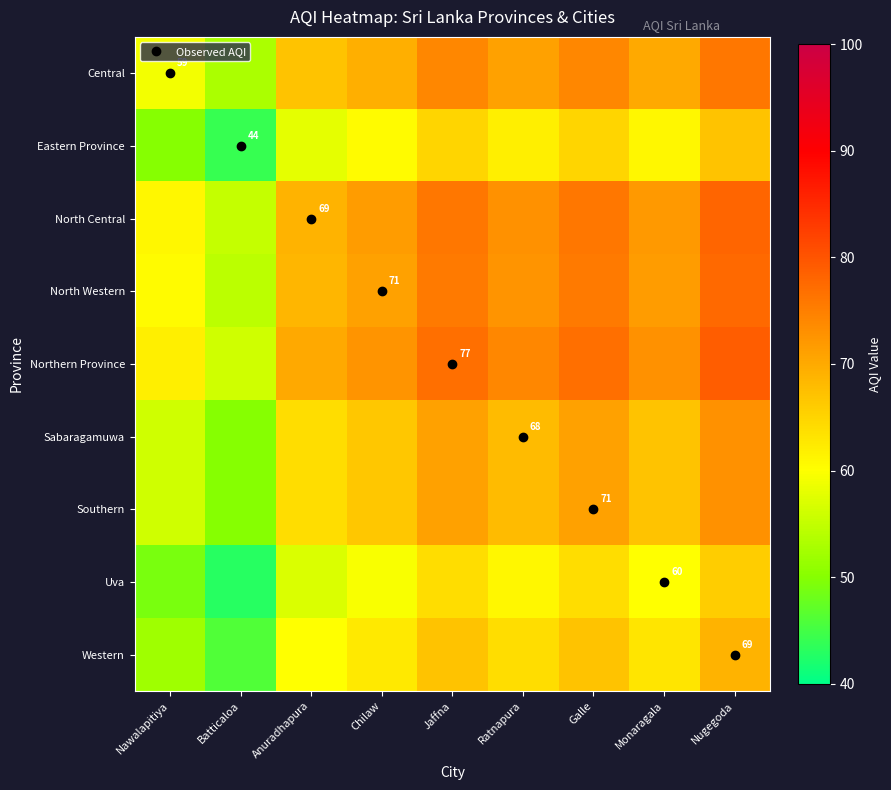

What is the total value across all series at Monaragala?

604.5